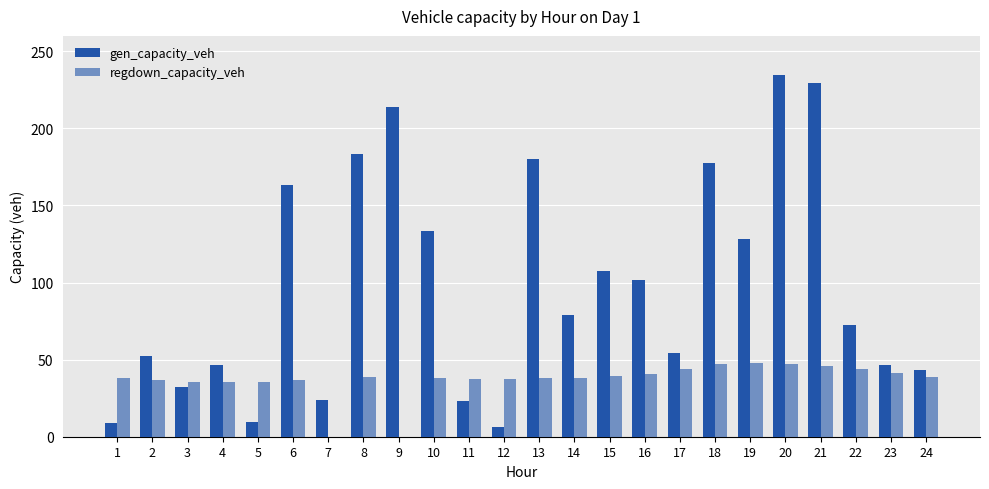

What is the spread (max minus min) of values at 10?

95.0